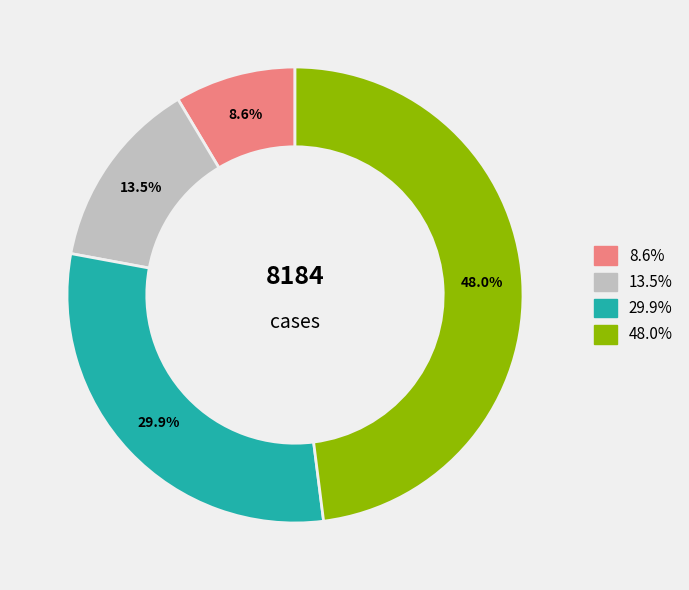

Is there any slice that represents more than half of the pie?

No